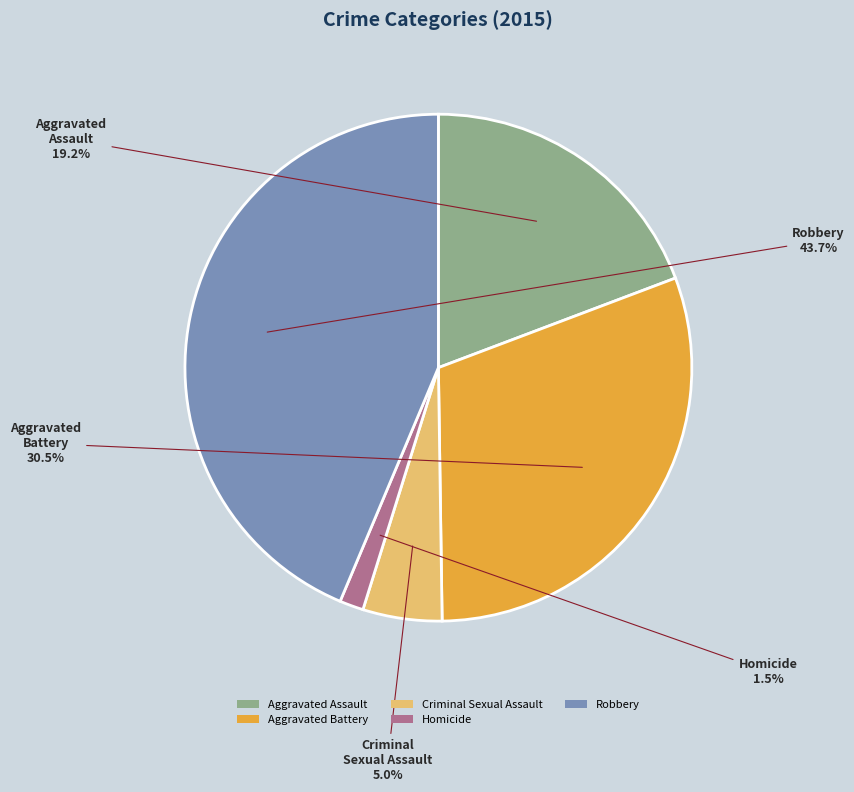

Which category has the smallest portion of the pie?

Homicide